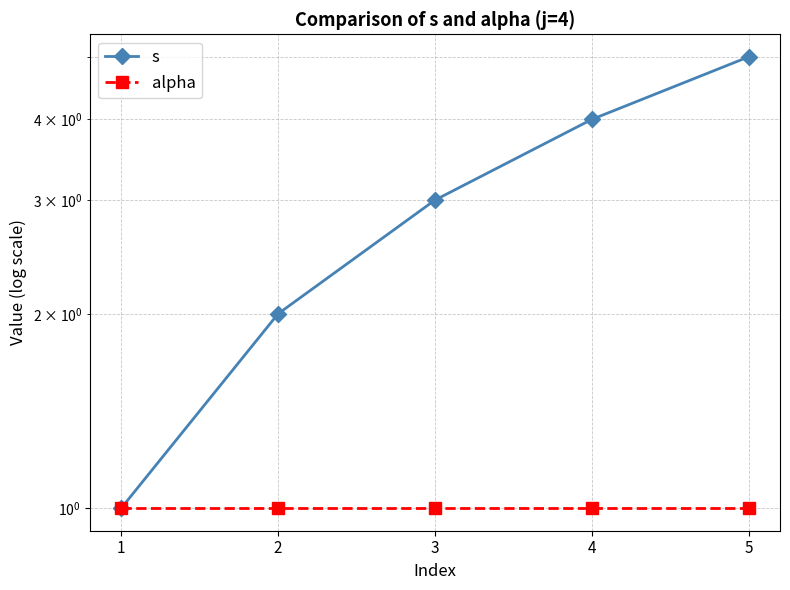

Which series has the largest total across all categories?

s